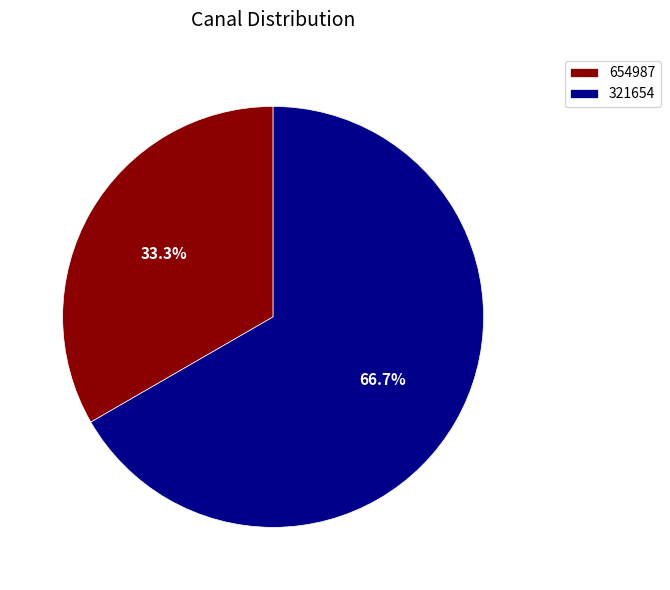

Between 321654 and 654987, which is larger?

321654